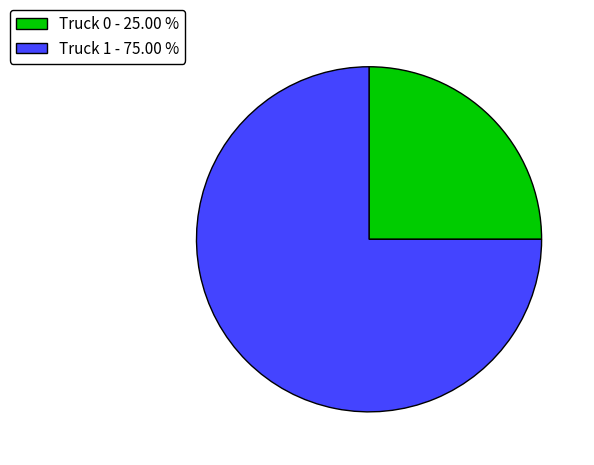

Which slice is the smallest?

Truck 0